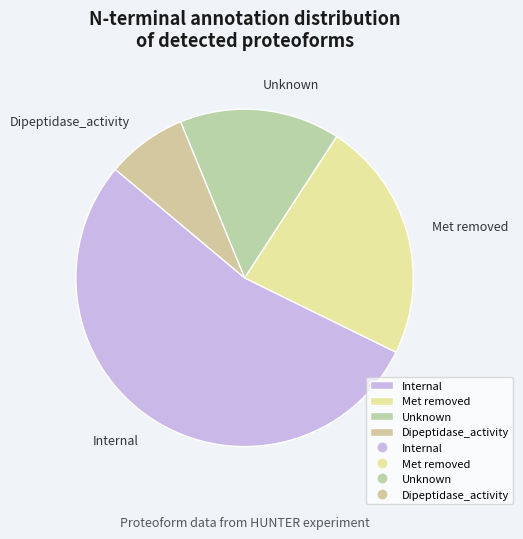

Which category has the biggest portion of the pie?

Internal